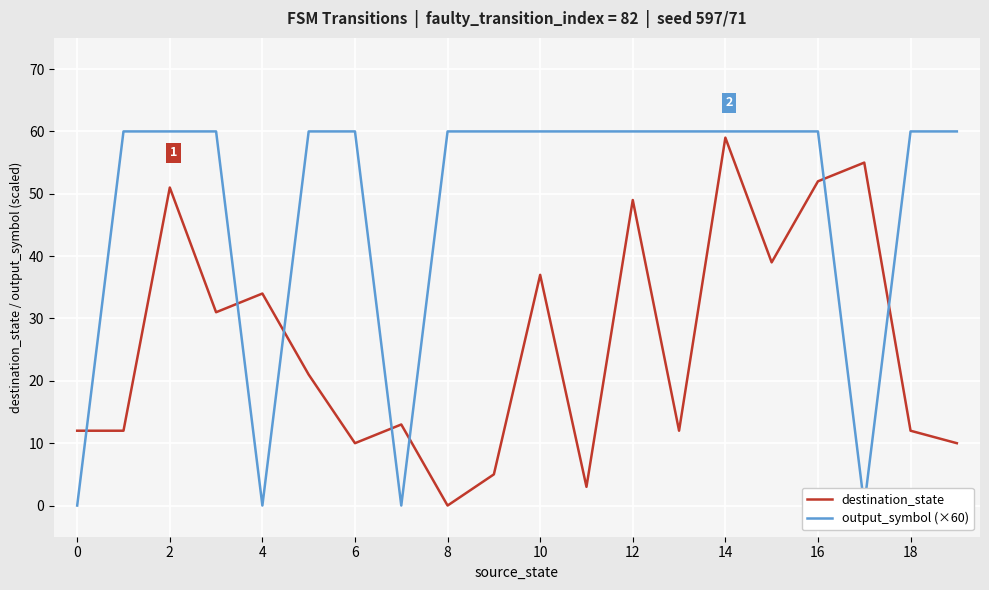

What is the highest value of the destination_state series?

59